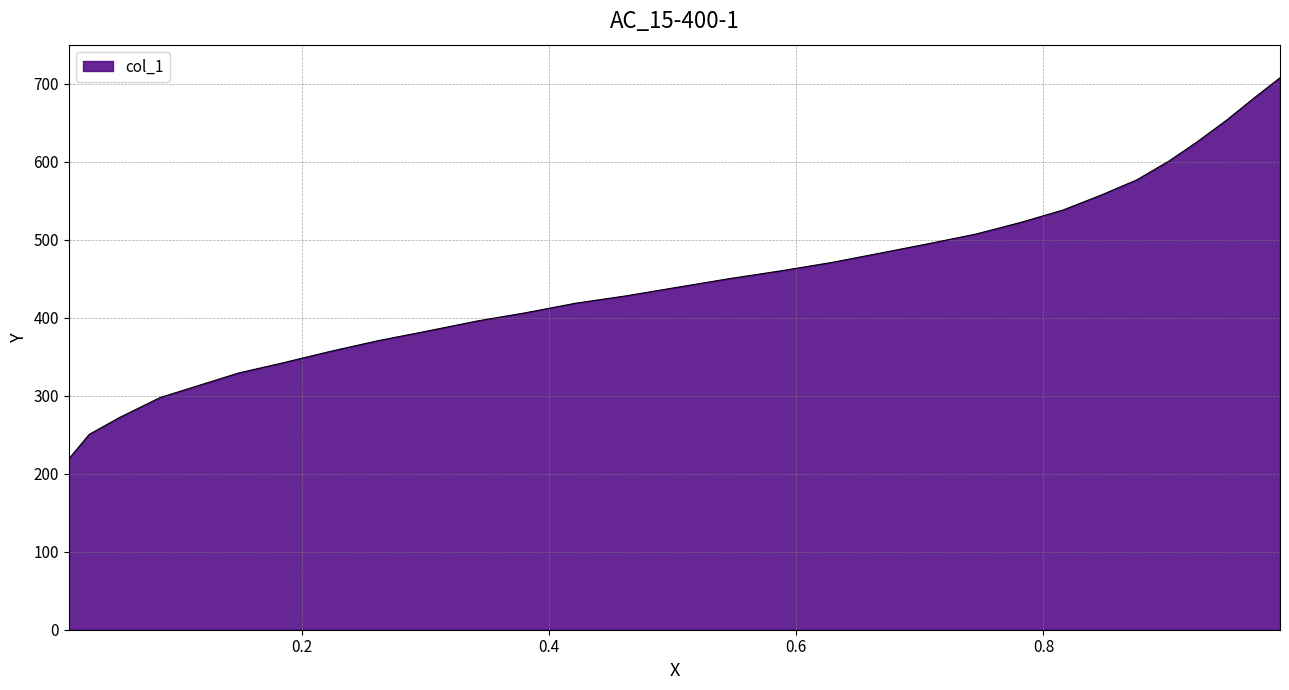

What is the difference between the maximum and minimum values?

488.6